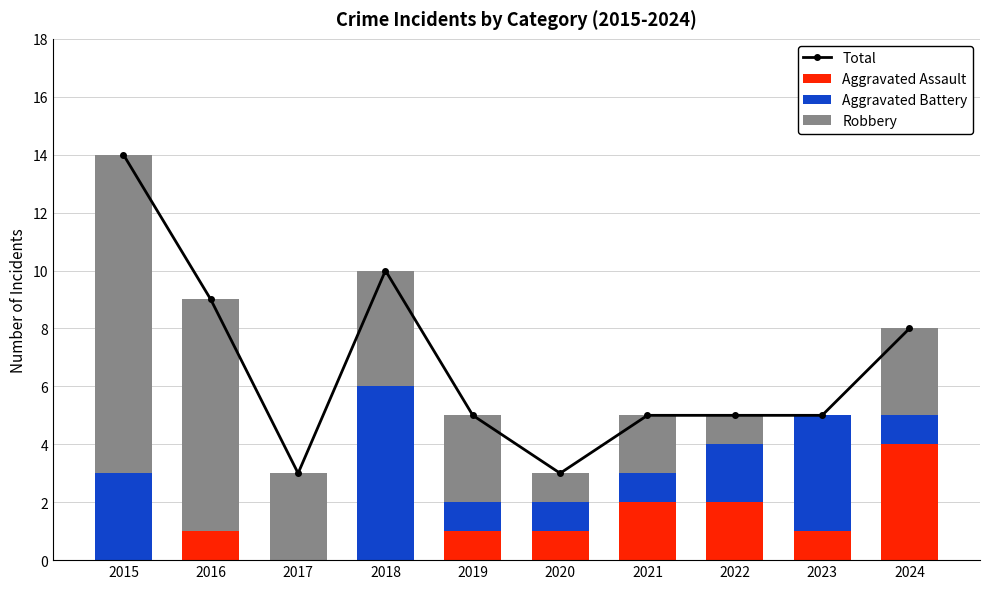

The Aggravated Battery series shows 1 at 2020. True or false?

True